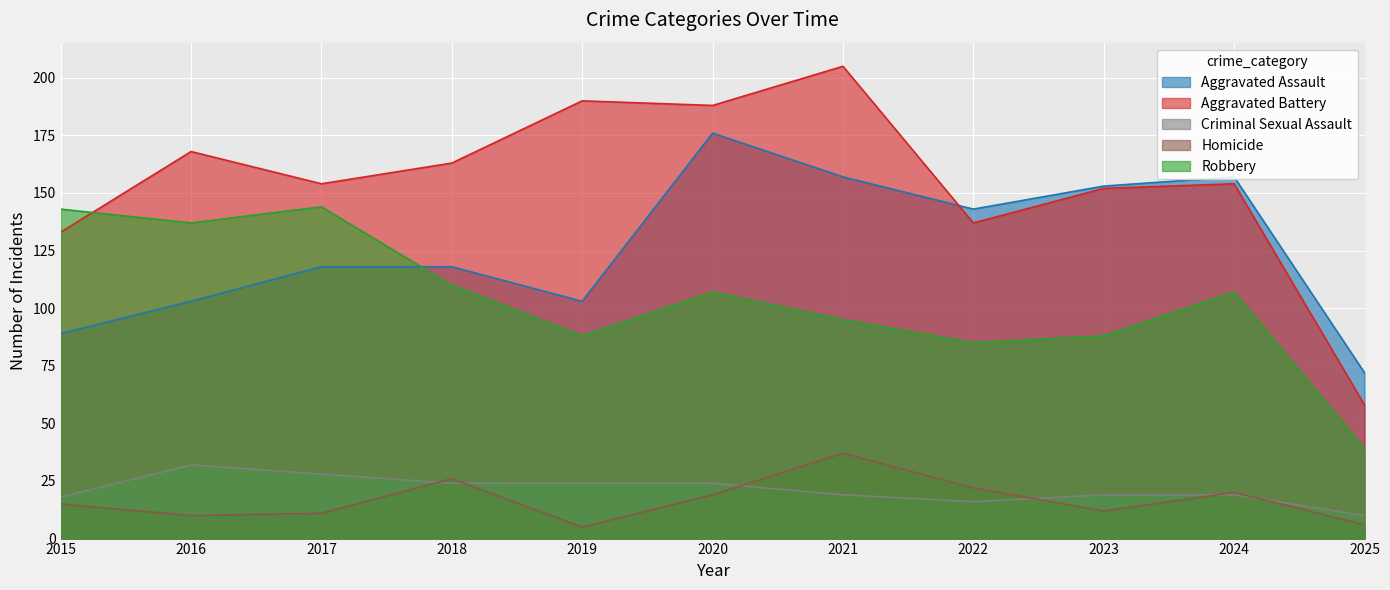

Does the chart display data point markers on the line(s)?

No